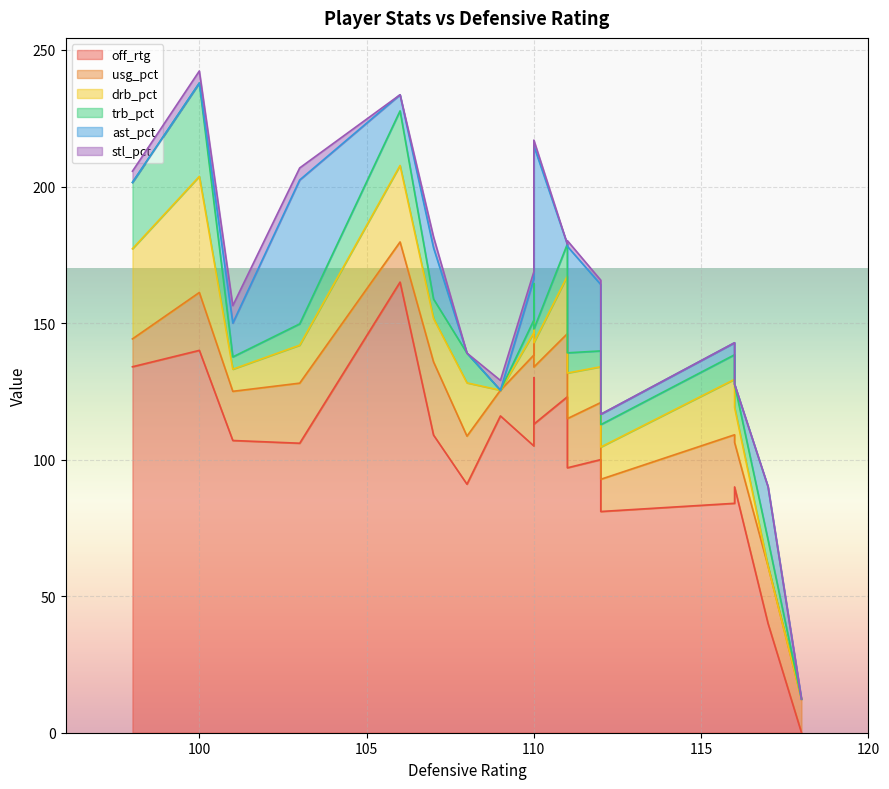

What is the difference between the second highest and second lowest values in the drb_pct series?

33.0